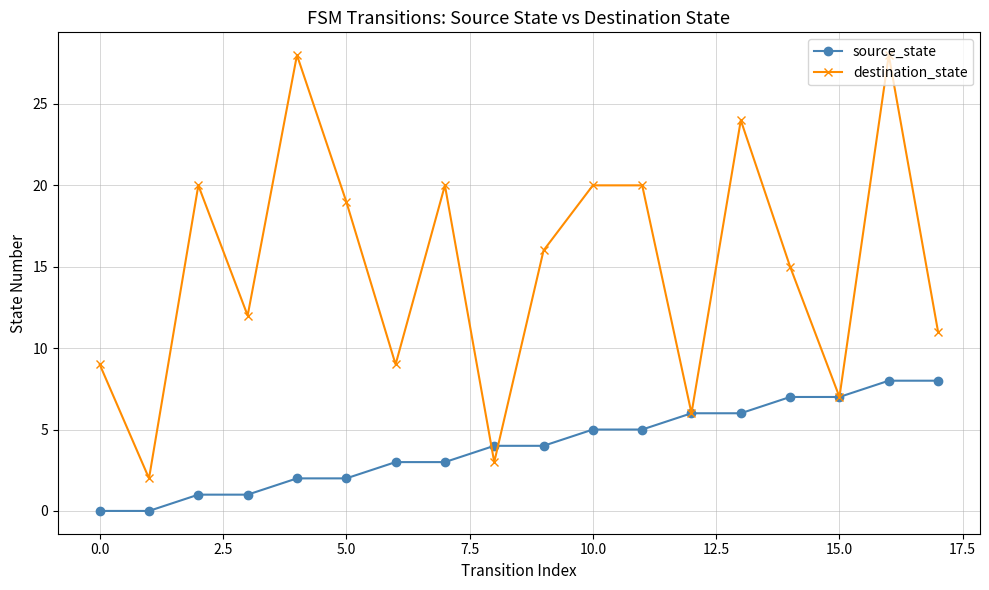

After their last crossing, which series has the higher values: destination_state or source_state?

destination_state